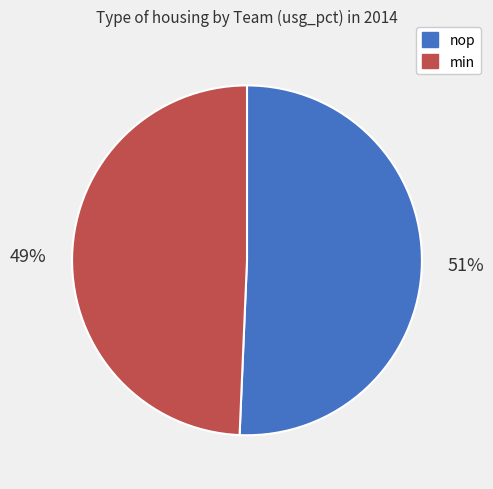

Count the number of slices in the pie.

2